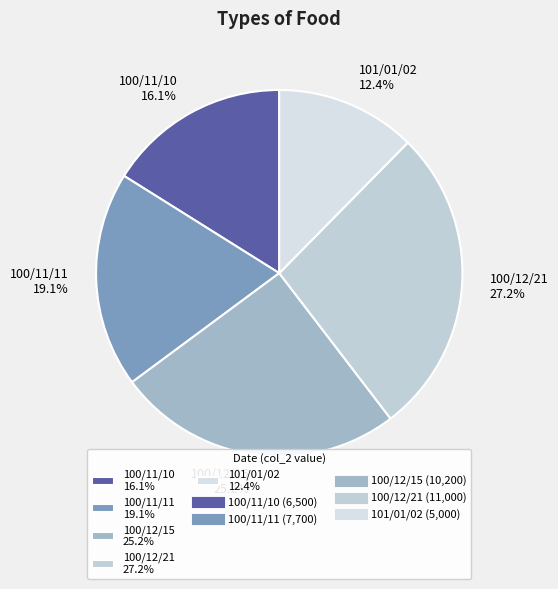

Do 101/01/02 and 100/11/10 together represent more than half of the pie?

No